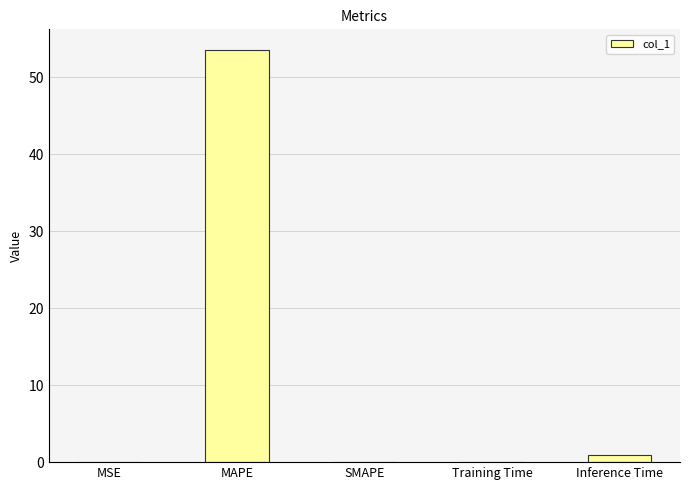

The chart shows a value of 0.0 at SMAPE. True or false?

True